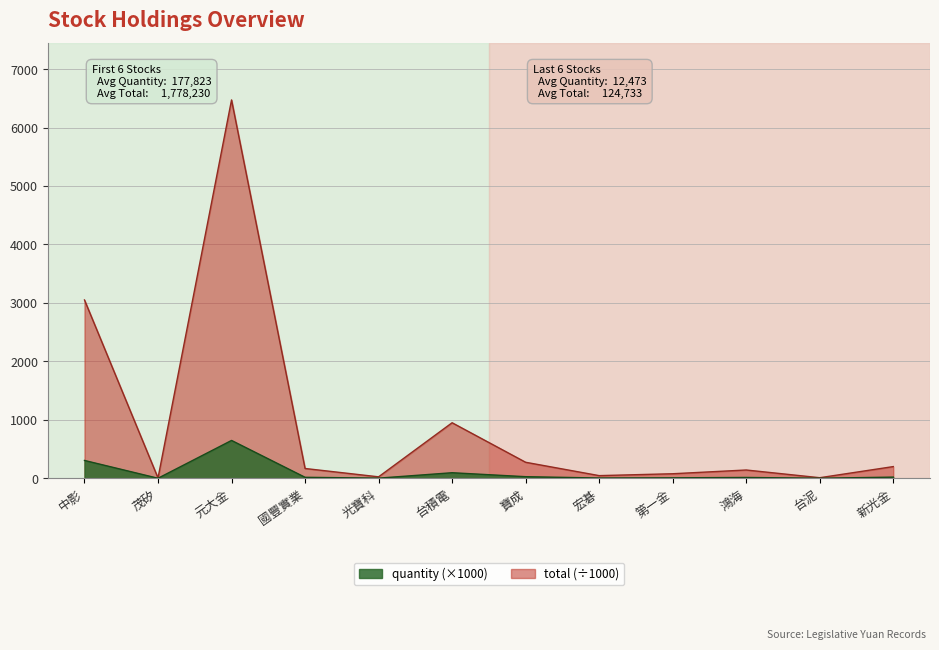

How many interior local peaks does the quantity series have?

3